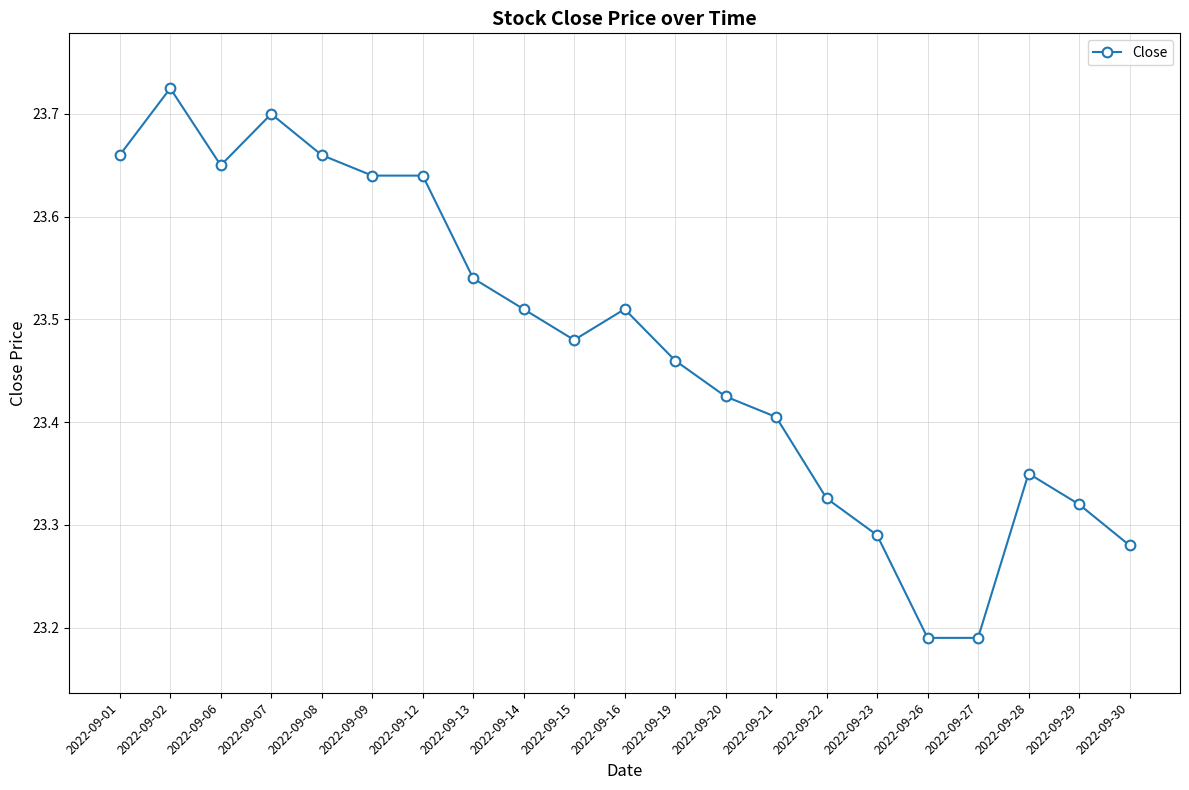

Which label corresponds to the largest value in the chart?

2022-09-02